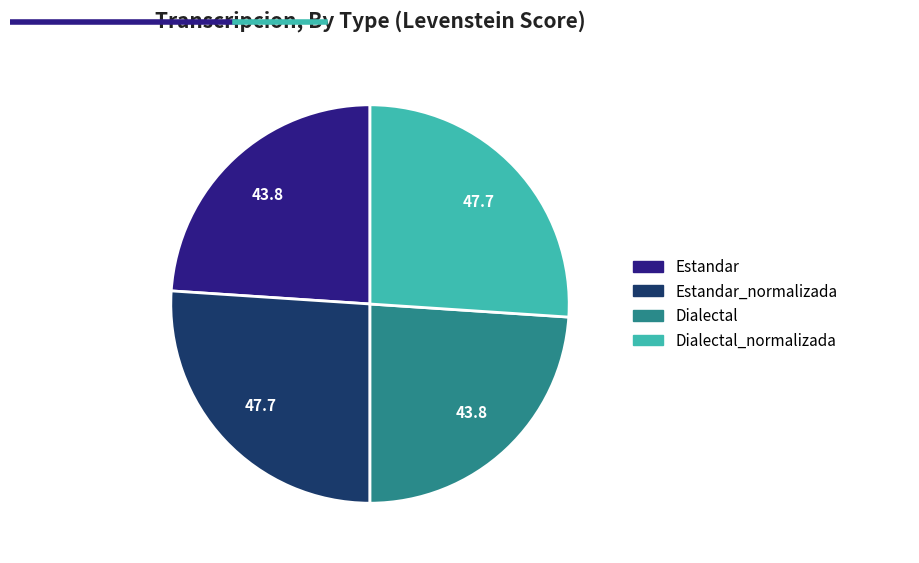

Does any single category account for the majority?

No